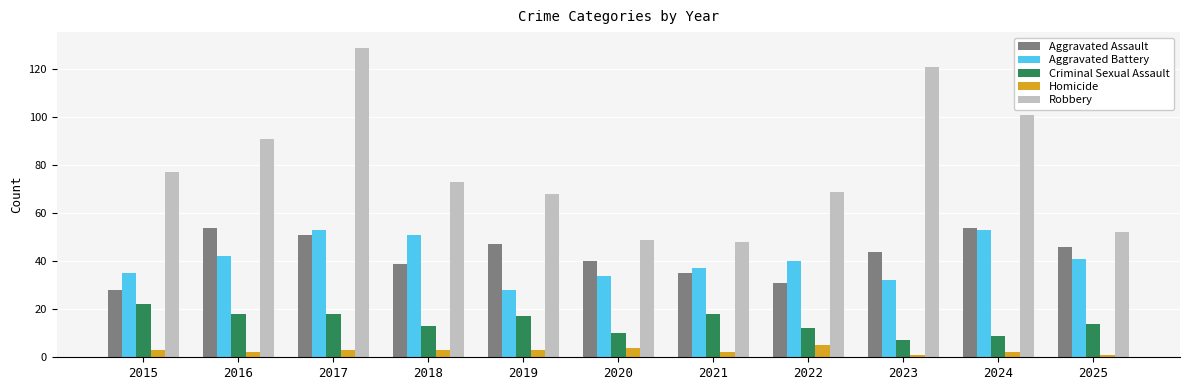

How many groups of bars are there?

11